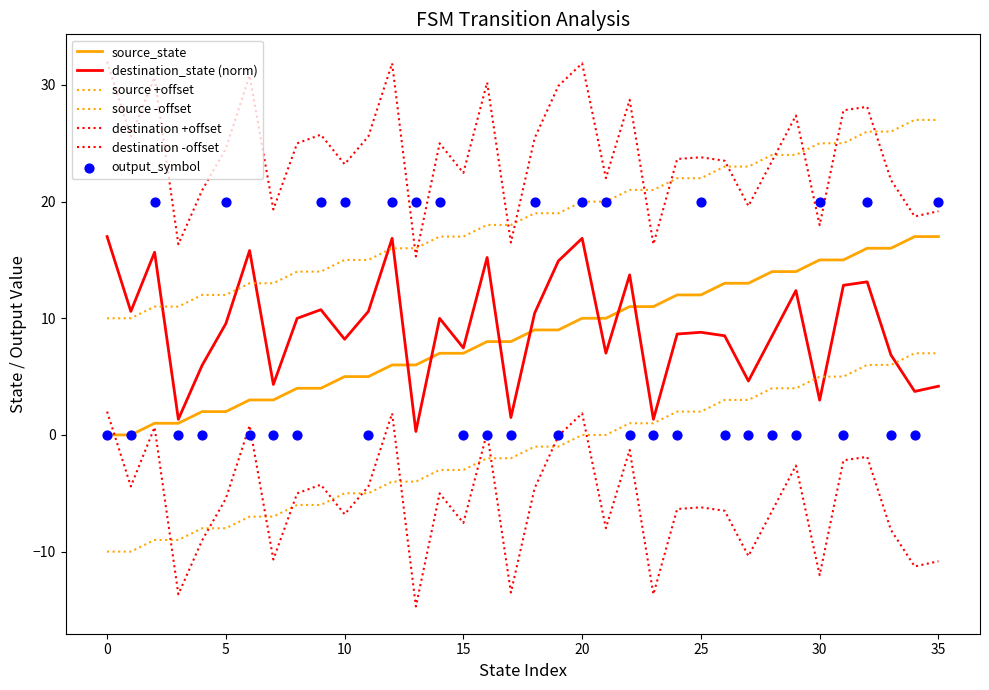

Which series has the largest total across all categories?

destination_state